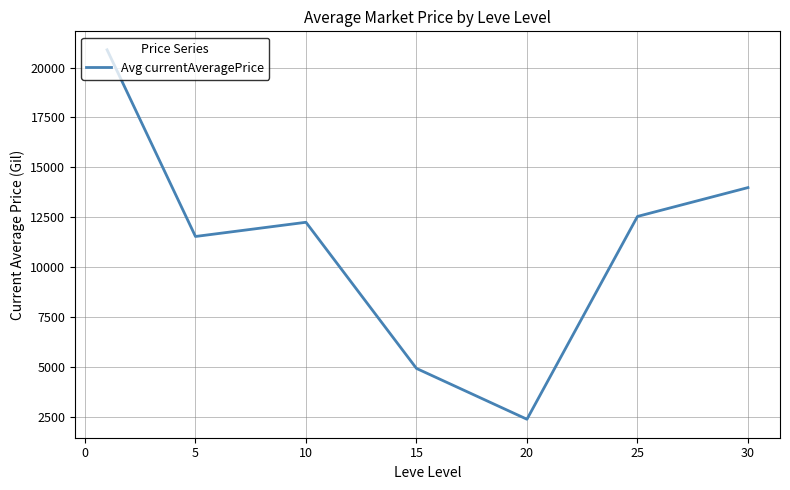

What is the difference between the maximum and minimum values?

18525.0